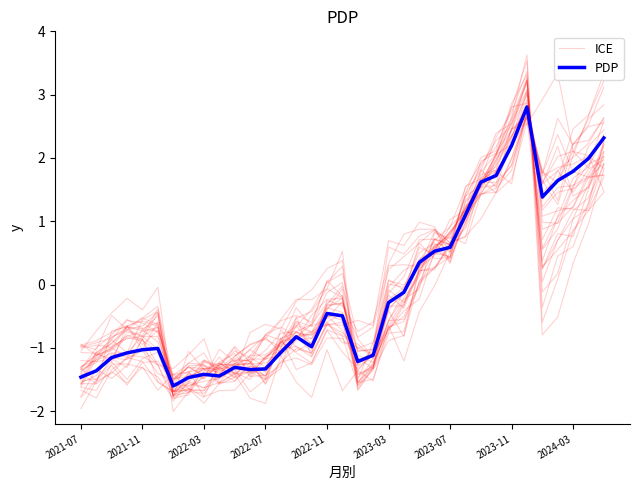

Read the PDP value at 2024-03.

1.8